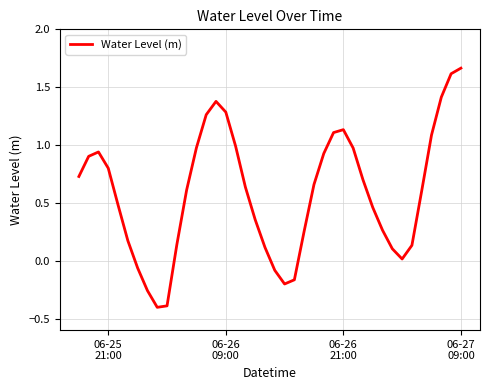

What is the difference between the maximum and minimum values?

2.1